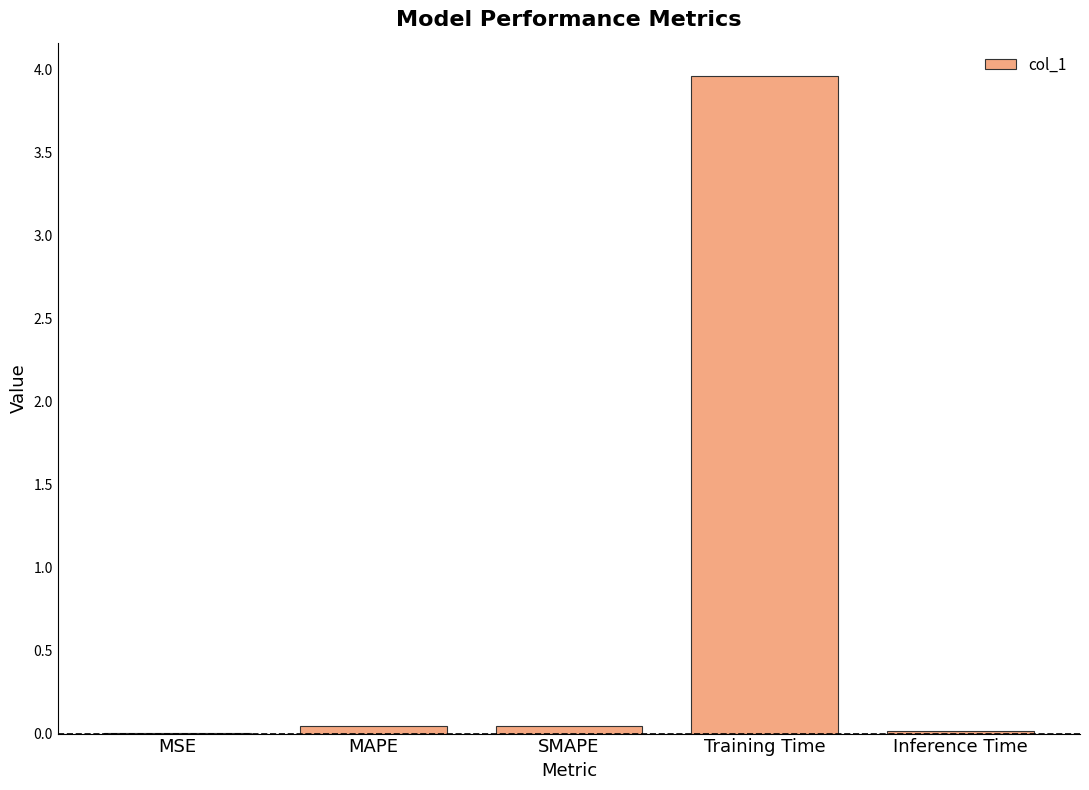

How many data points does each series have?

5